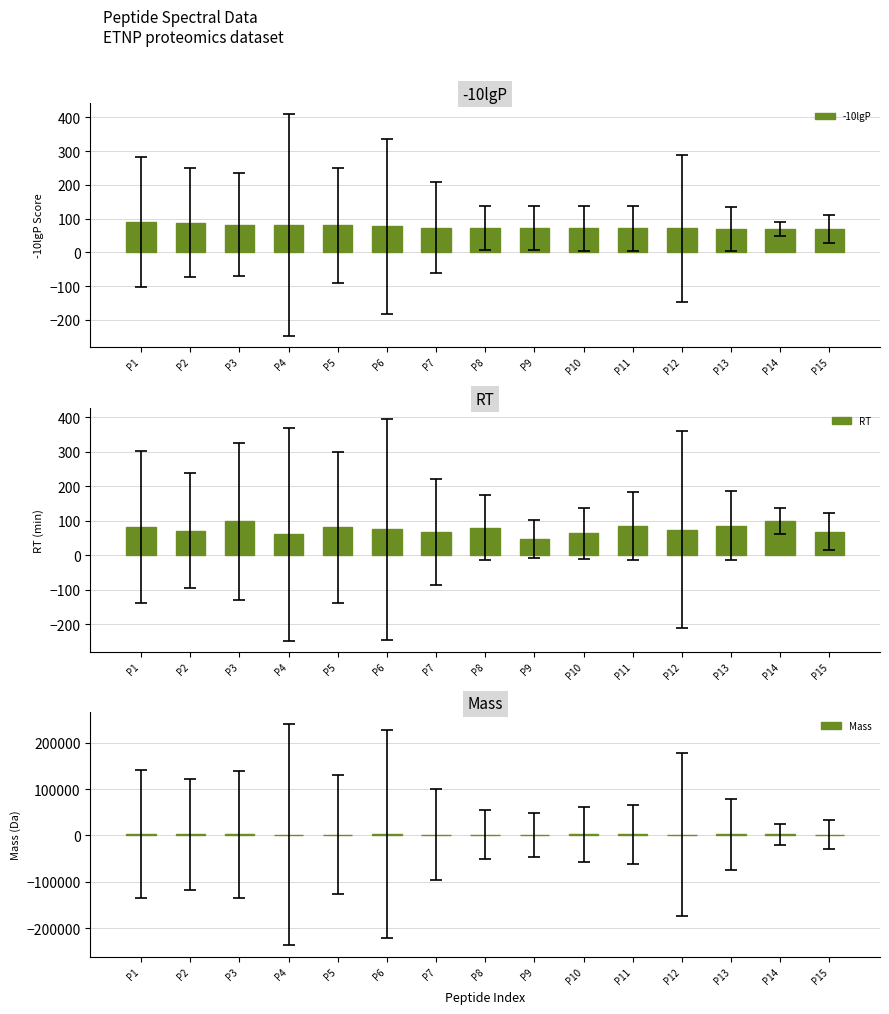

Which series has the largest total across all categories?

Mass